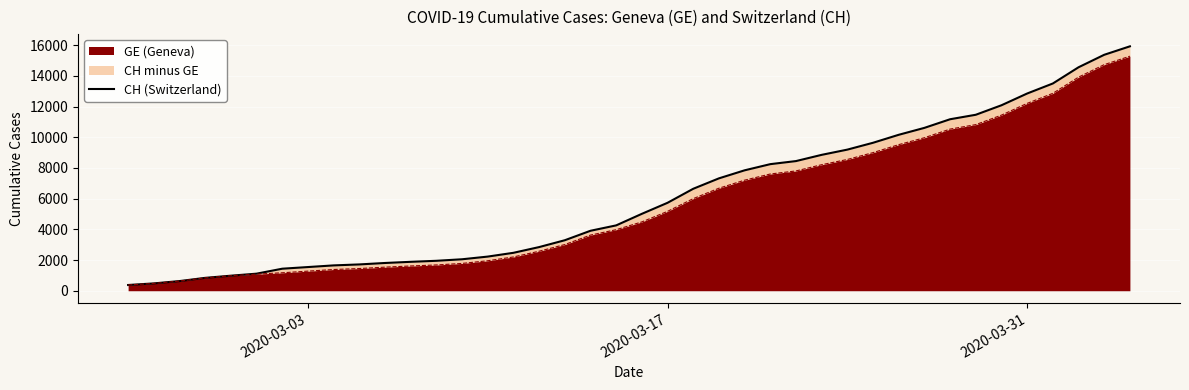

What is the minimum value for GE (Geneva)?

375